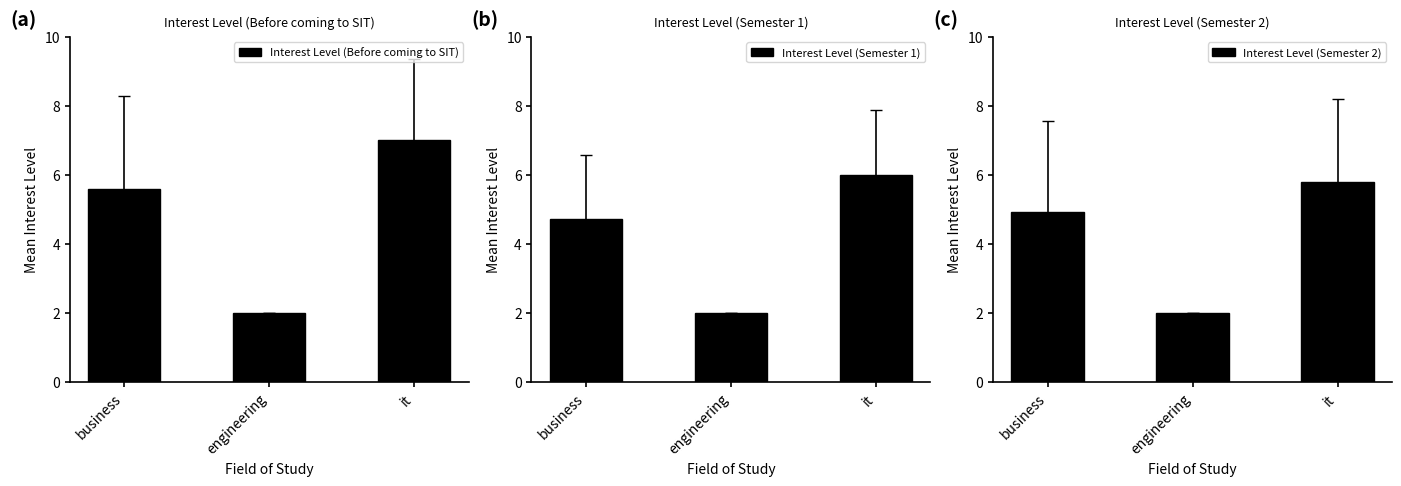

Reading left to right, extract all data points from this chart.

Interest Level (Before coming to SIT): 5.6	2.0	7.0
Interest Level (Semester 1): 4.7	2.0	6.0
Interest Level (Semester 2): 4.9	2.0	5.8